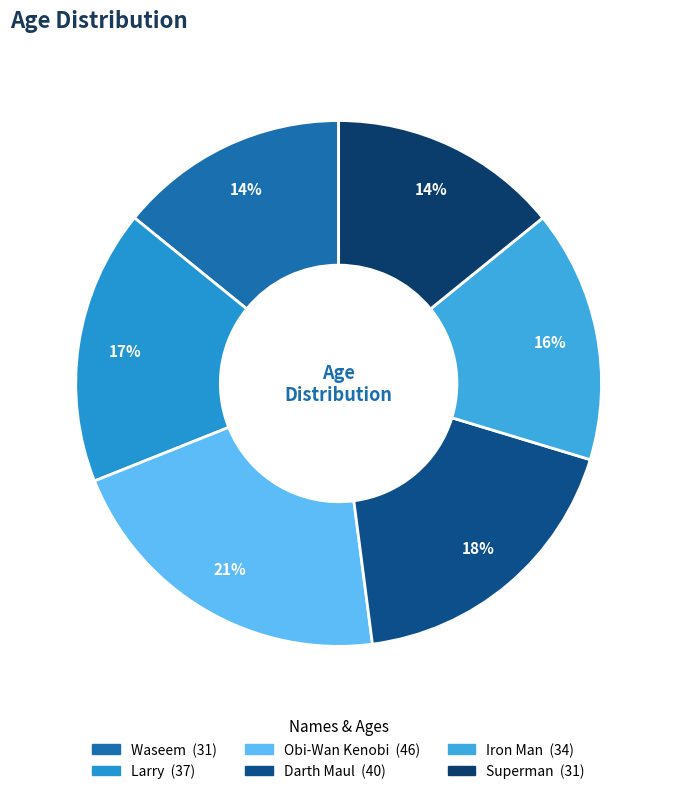

To the nearest percent, what percentage of the pie is Darth Maul?

18%